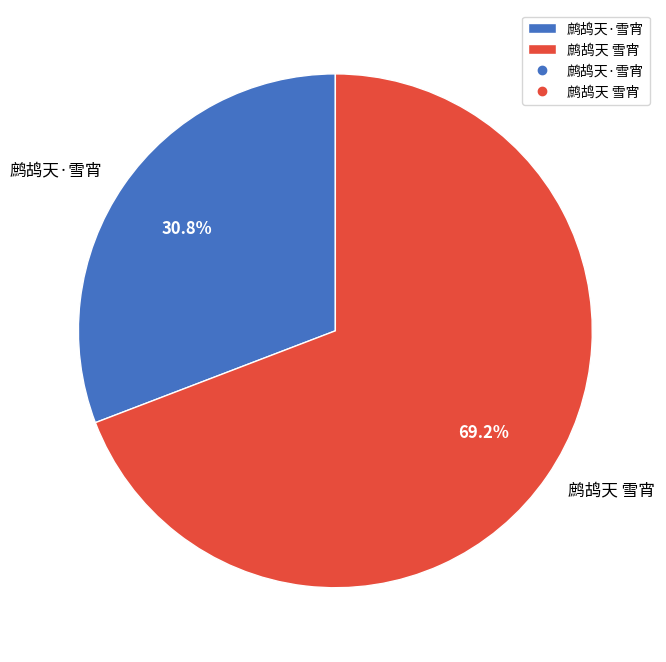

How many slices are in this pie chart?

2